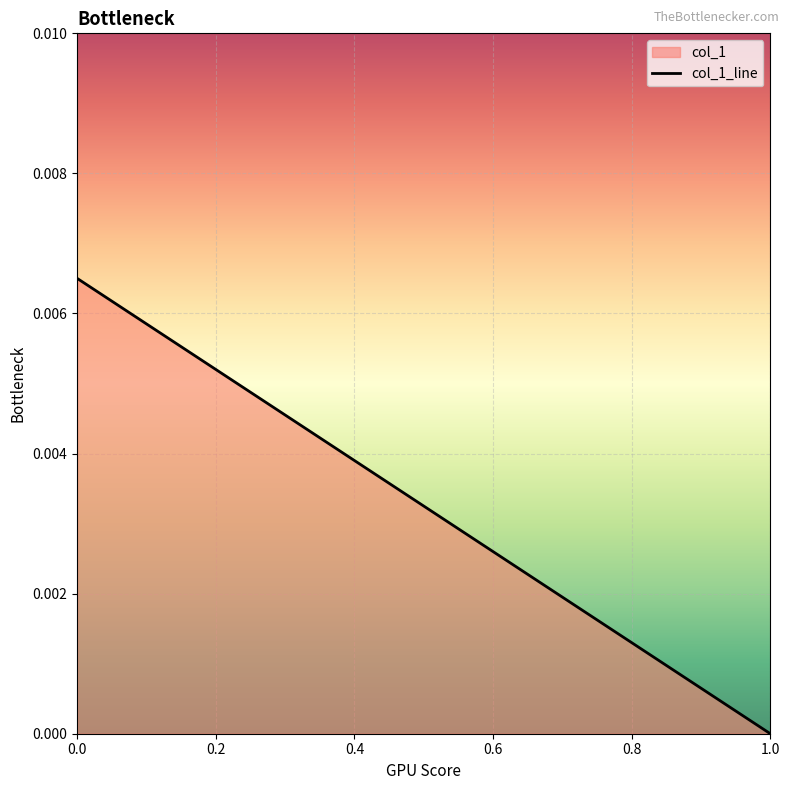

True or false: the data shows 0.0 at 1.0.

True